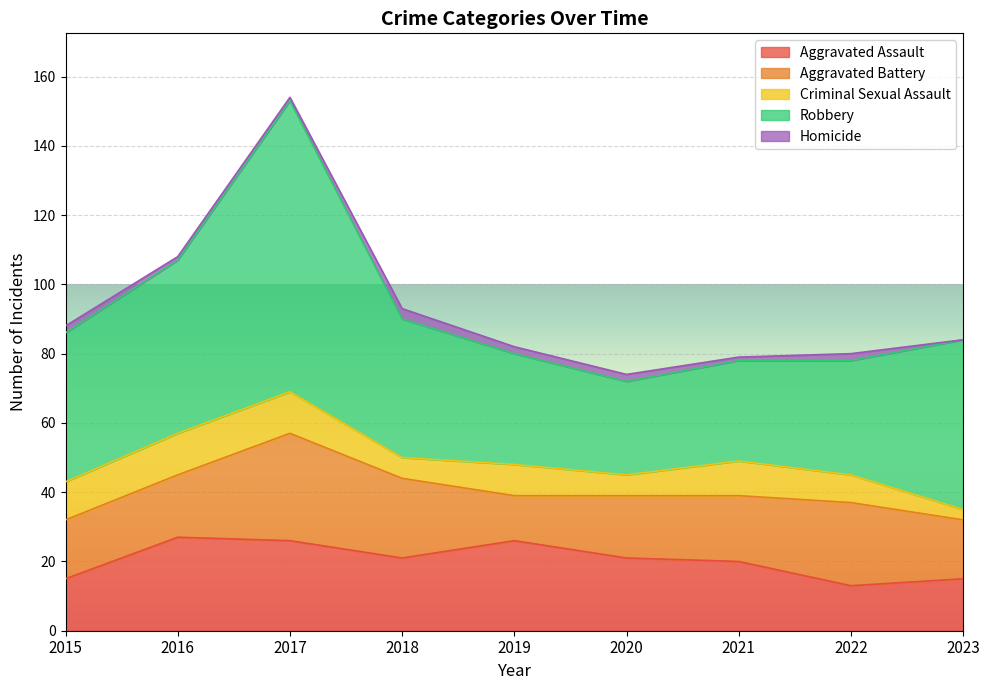

The value of Aggravated Assault at 2016 is 27. True or false?

True